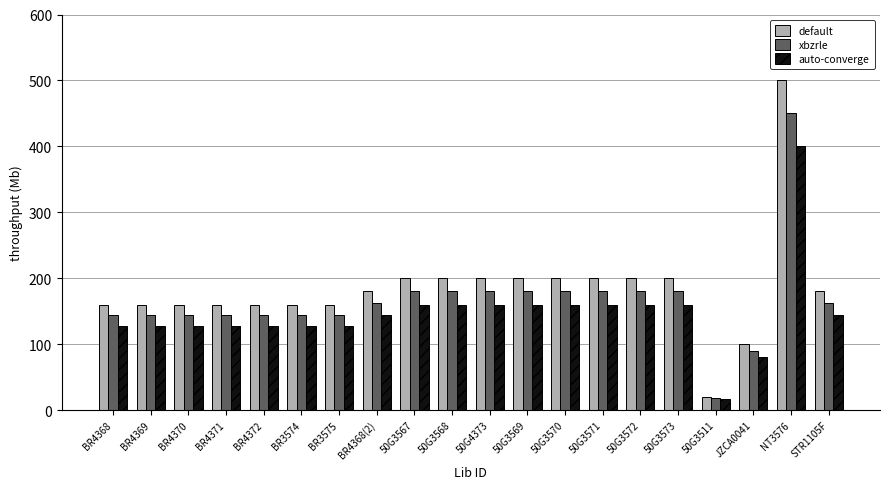

What is the difference between the highest and lowest values at BR3574?

32